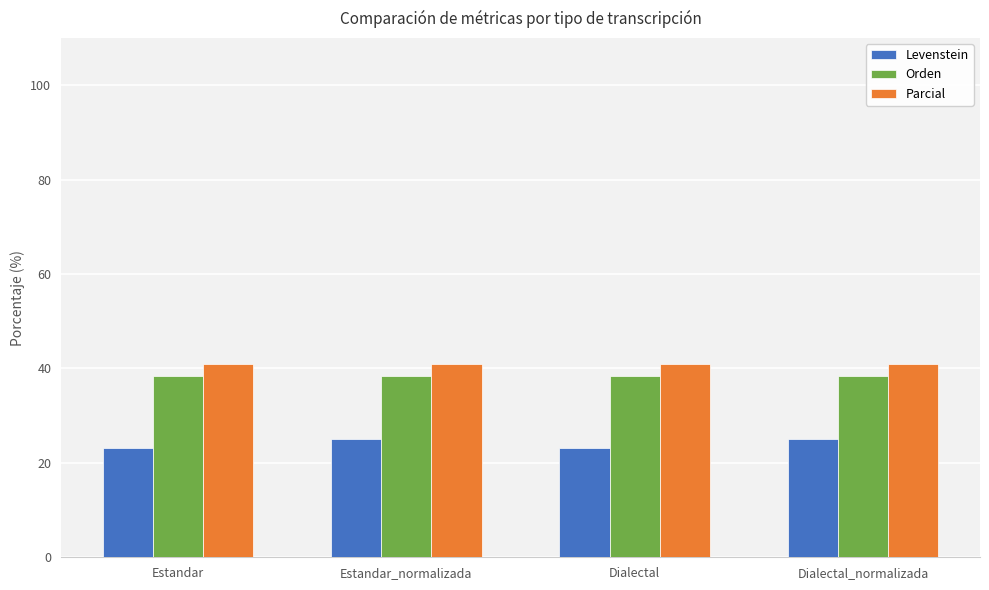

Read the Orden value at Dialectal_normalizada.

38.3